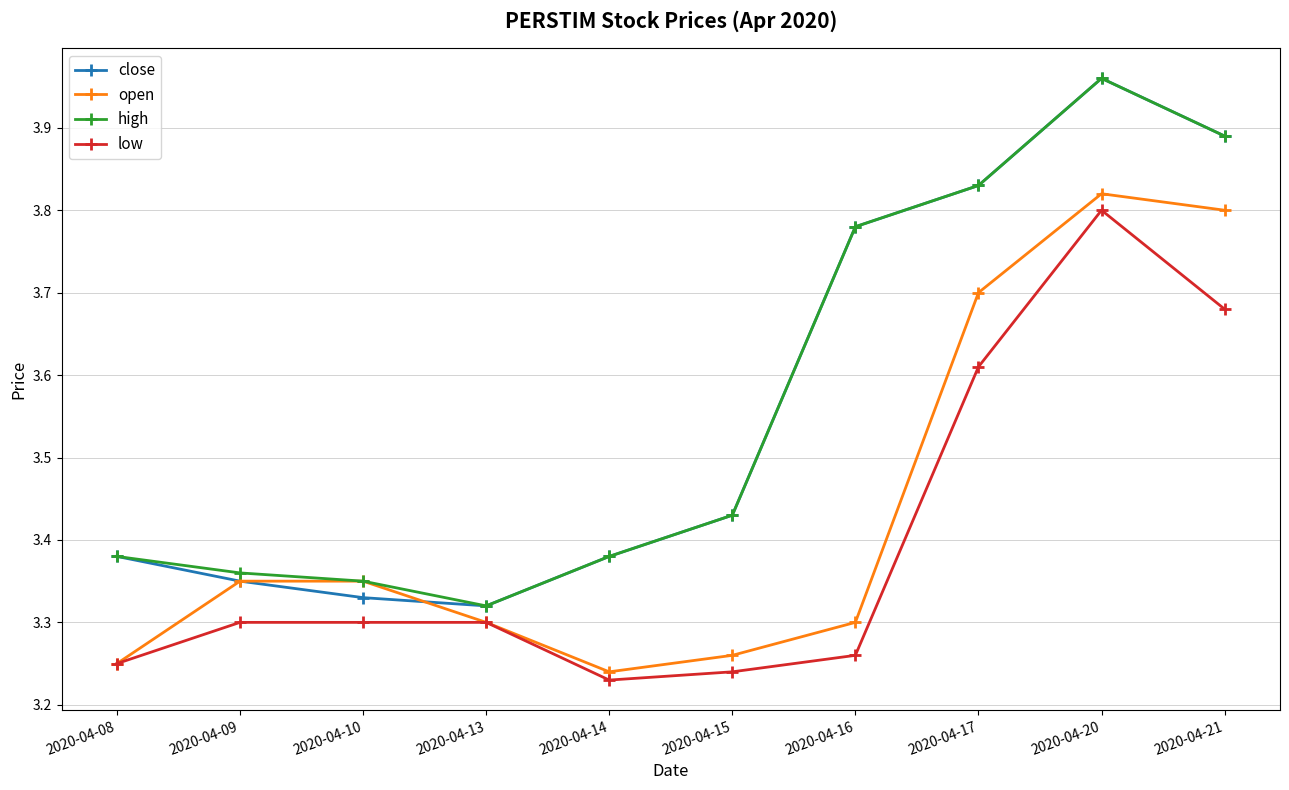

True or false: high and low cross at least once.

False